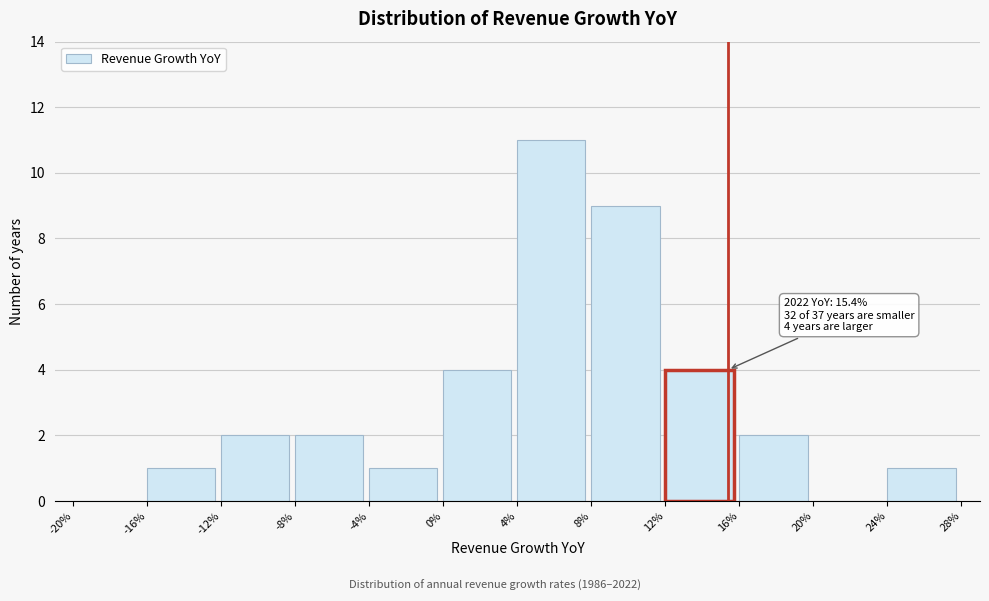

Reading right to left, list all the values displayed in this chart.

24%=1	20%=0	16%=2	12%=4	8%=9	4%=11	0%=4	-4%=1	-8%=2	-12%=2	-16%=1	-20%=0